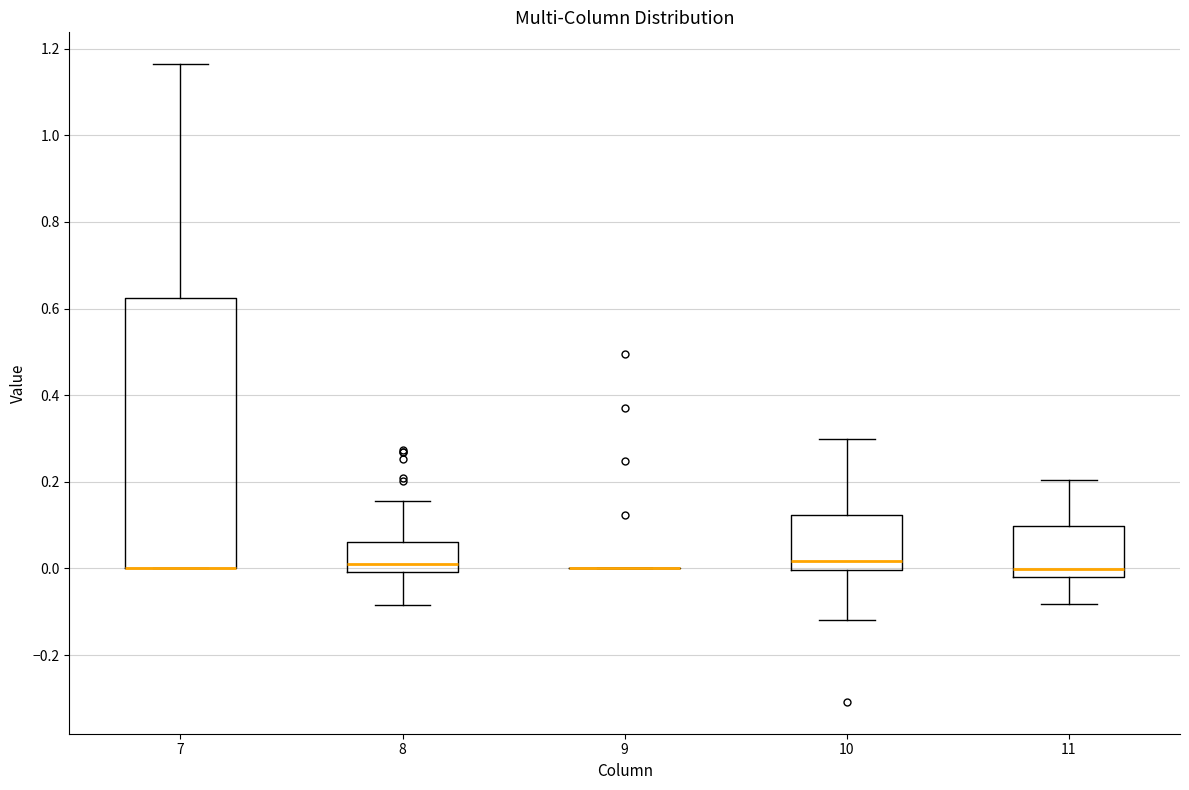

Reading left to right, read every box against the y-axis: the position of its median line, the range the box covers, and the ends of its whiskers. The values are not printed on the chart, so give them approximately, as read against the axis.

7: median 0.00 (drawn on the box's lower edge), box 0.00 to 0.62, whiskers 0.00 to 1.16
8: median 0.00 (just above the box's lower edge), box 0.00 to 0.06, whiskers -0.08 to 0.16
9: box collapsed to a line at 0.00, whiskers 0.00 to 0.00
10: median 0.02, box 0.00 to 0.12, whiskers -0.12 to 0.30
11: median 0.00, box -0.02 to 0.10, whiskers -0.08 to 0.20